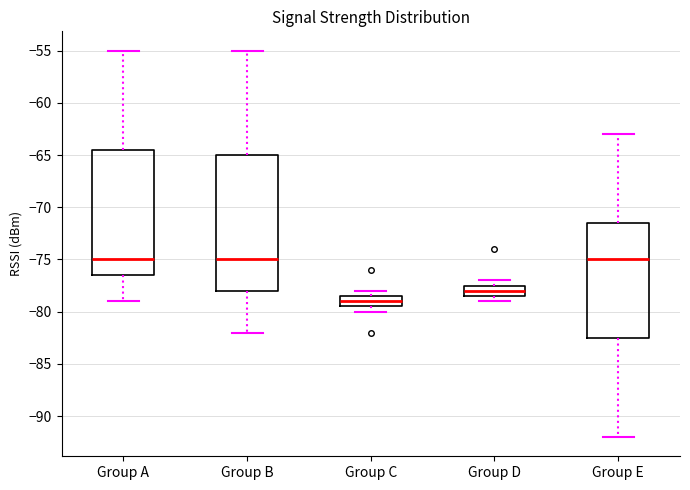

Reading left to right, read every box against the y-axis: the position of its median line, the range the box covers, and the ends of its whiskers. The values are not printed on the chart, so give them approximately, as read against the axis.

Group A: median -75.0, box -76.5 to -64.5, whiskers -79.0 to -55.0
Group B: median -75.0, box -78.0 to -65.0, whiskers -82.0 to -55.0
Group C: median -79.0, box -79.5 to -78.5, whiskers -80.0 to -78.0
Group D: median -78.0, box -78.5 to -77.5, whiskers -79.0 to -77.0
Group E: median -75.0, box -82.5 to -71.5, whiskers -92.0 to -63.0